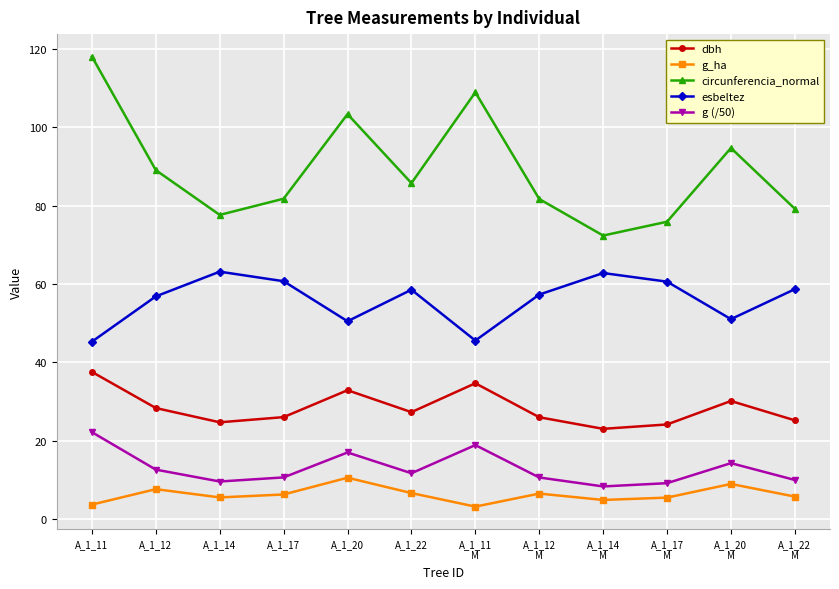

Which series has the largest total across all categories?

circunferencia_normal